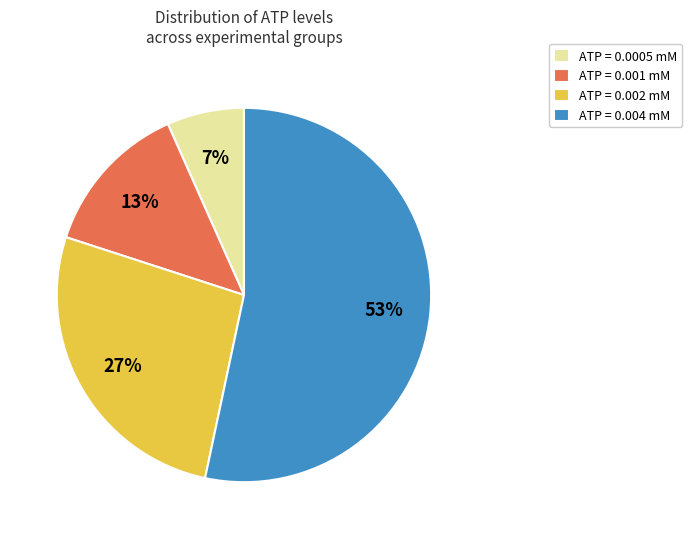

Combined, do ATP = 0.002 mM and ATP = 0.004 mM account for over 50%?

Yes